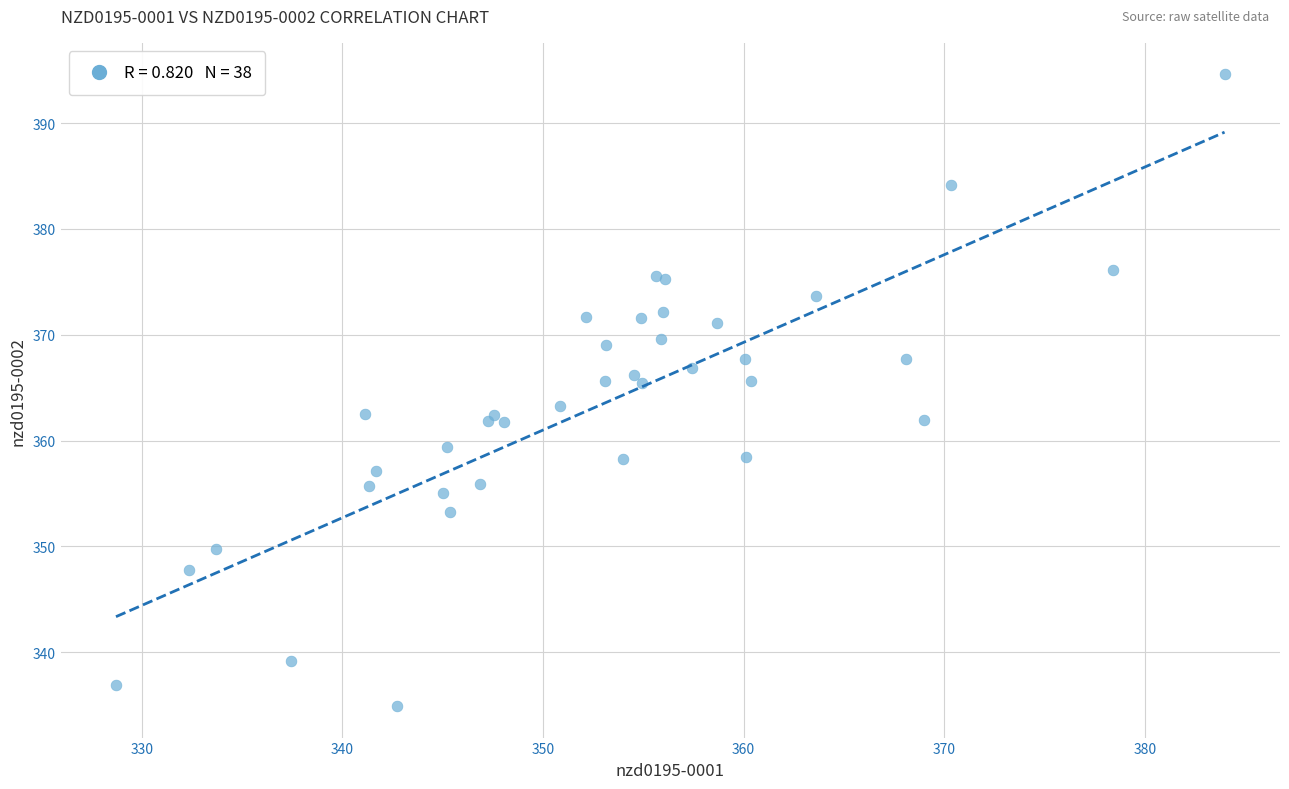

What Y value in the scatter plot is closest to 364?

363.3